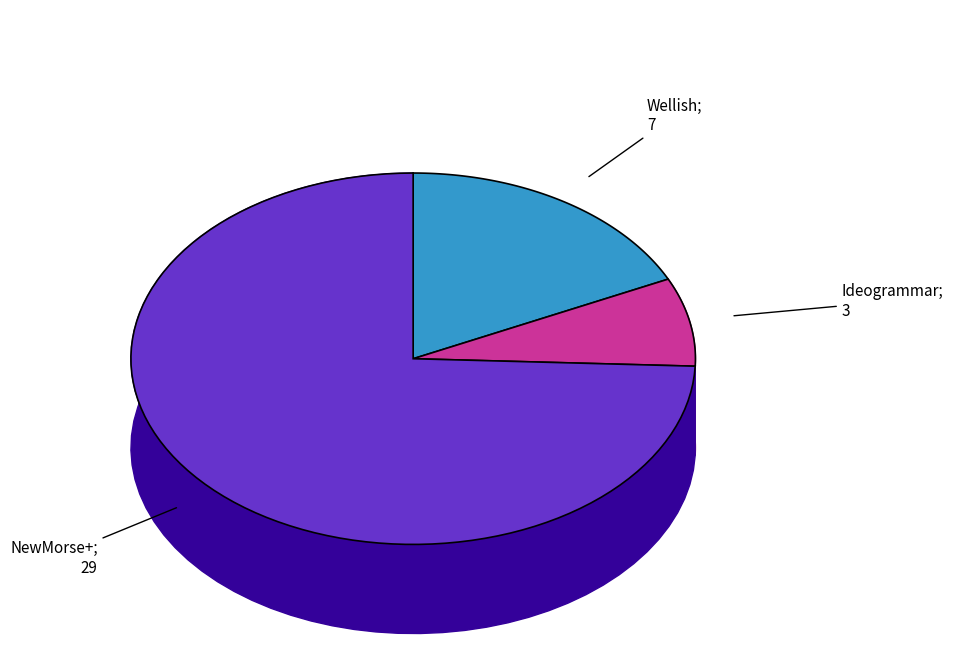

Which category has the smallest portion of the pie?

Ideogrammar